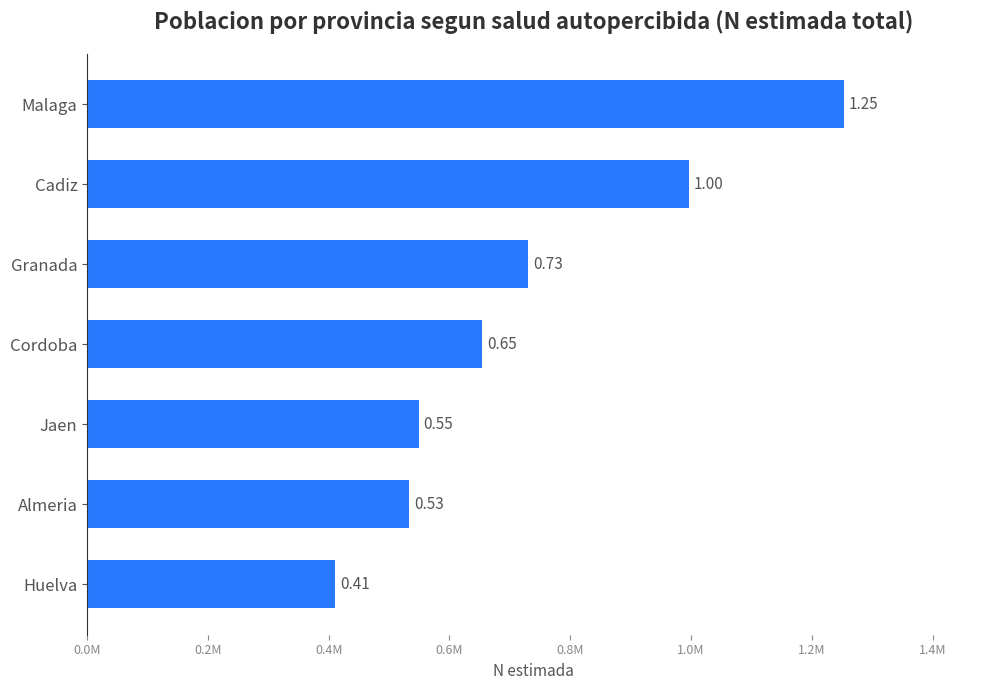

Are the bars horizontal?

Yes